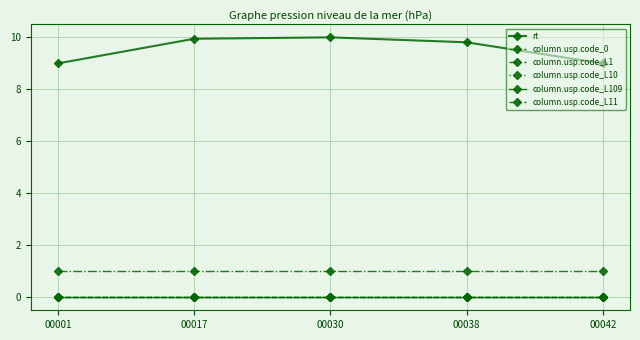

Does the chart have visible grid lines?

Yes